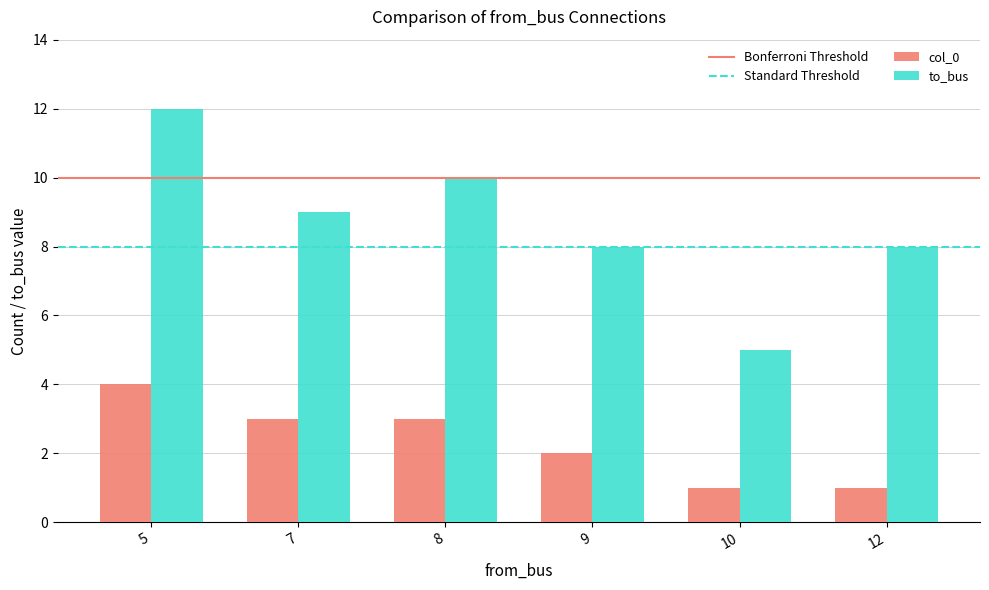

True or false: to_bus has a value of 8 at 9.

True